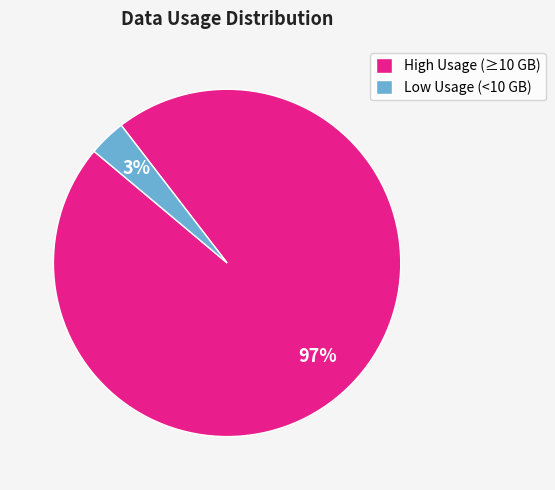

Is the sum of High Usage (≥10 GB) and Low Usage (<10 GB) greater than half?

Yes